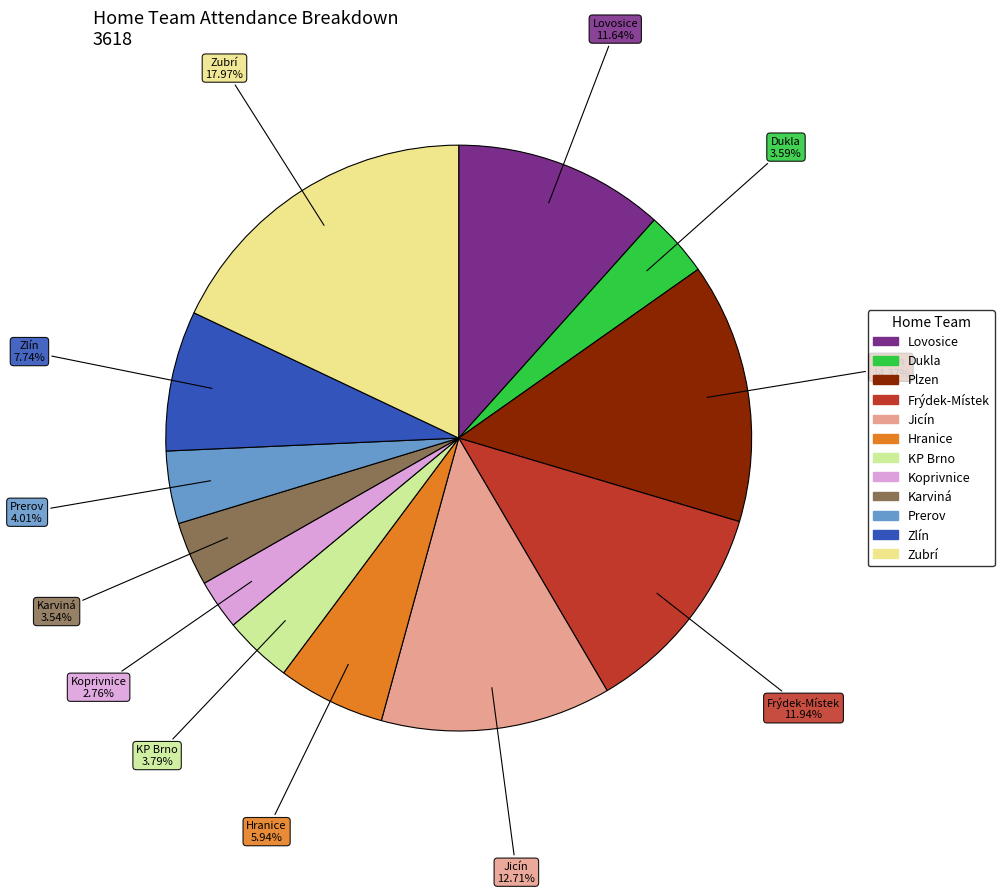

What percentage is NOT represented by Karviná?

96.5%